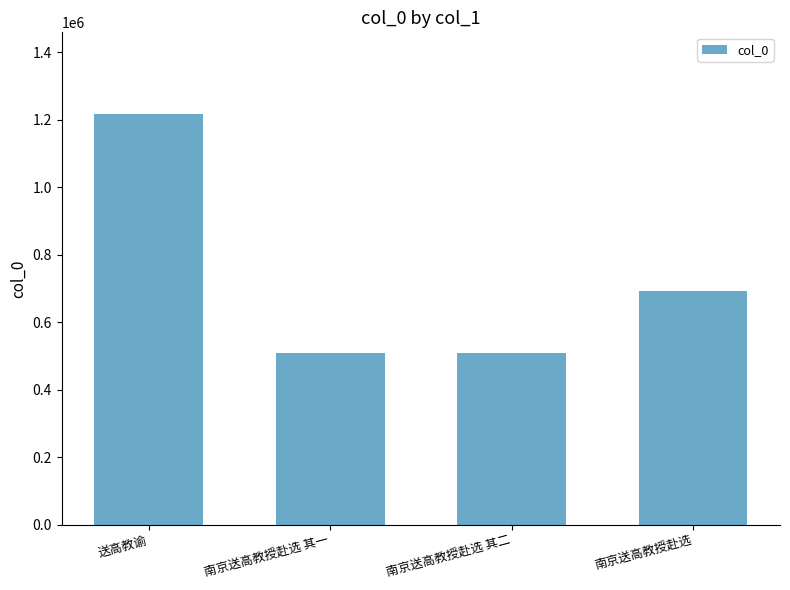

Which category has the highest value across all series?

送高教谕